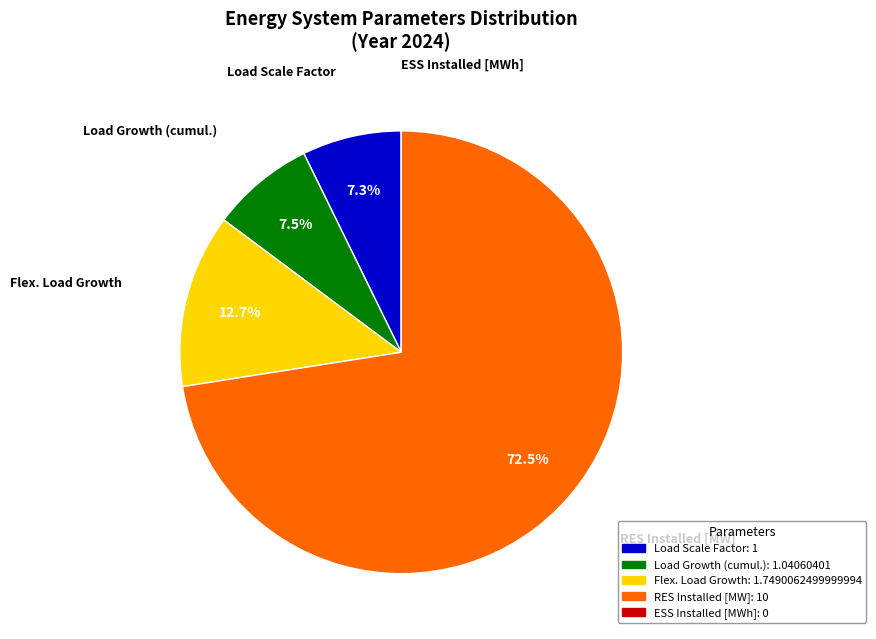

Is there any slice that represents more than half of the pie?

Yes